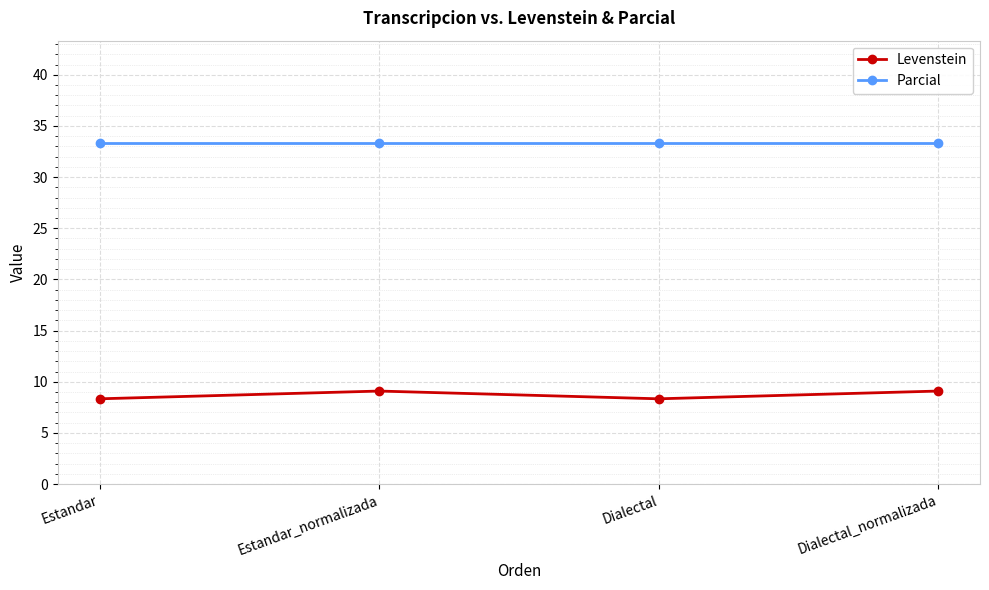

What is the approximate value of Levenstein at Dialectal_normalizada?

9.1